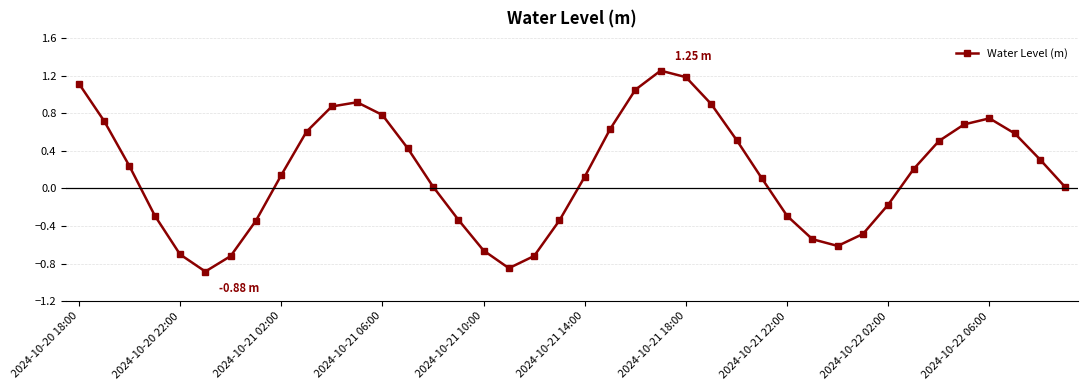

True or false: the data has more than 1 interior local peaks.

True